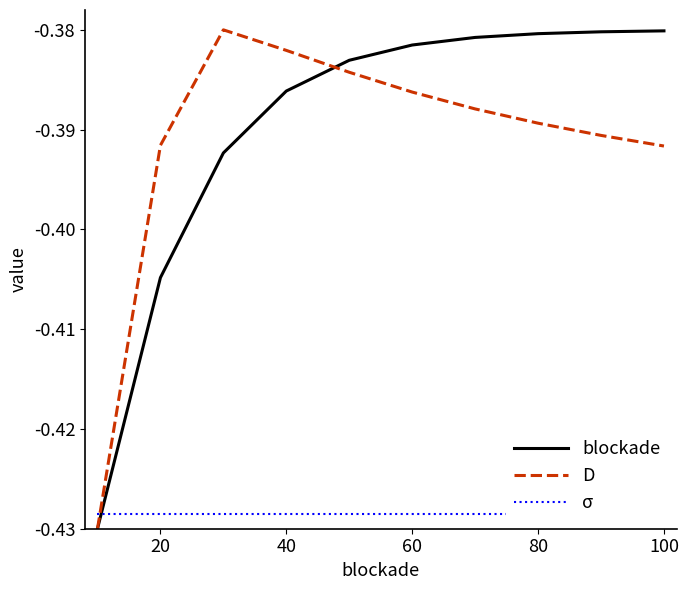

How many data points does each series have?

10